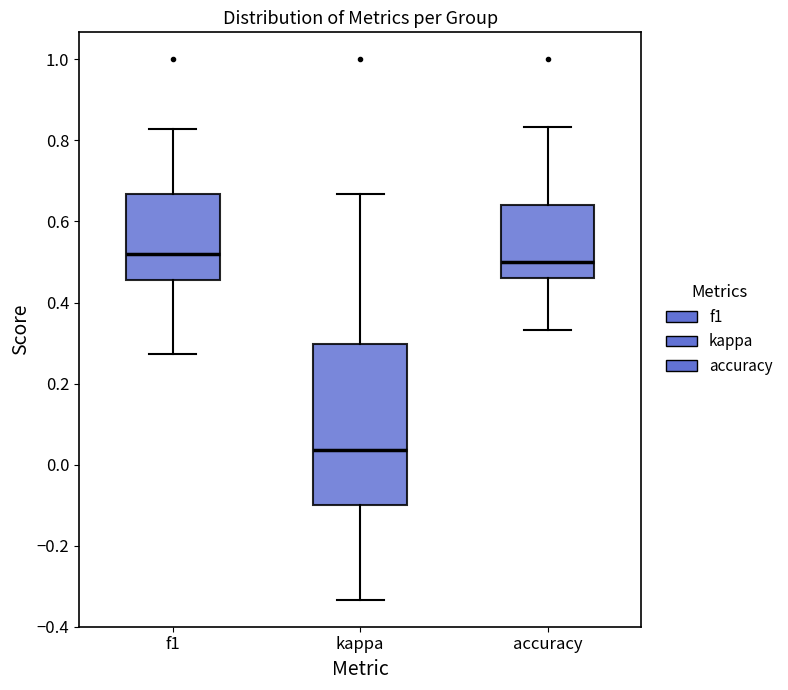

Which box has the lowest median line?

kappa